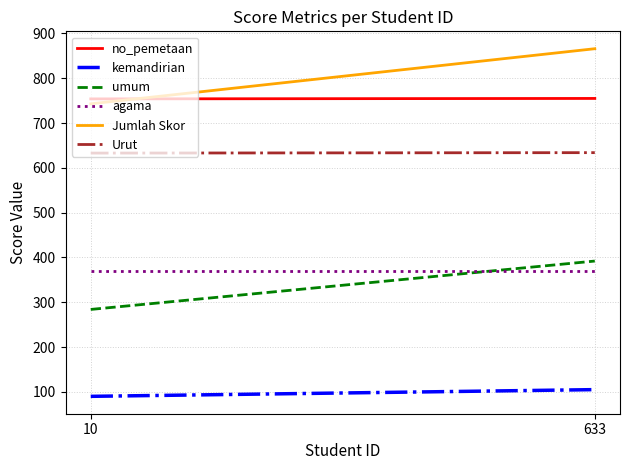

What is the sum of the Urut values at 633 and 10?

1267